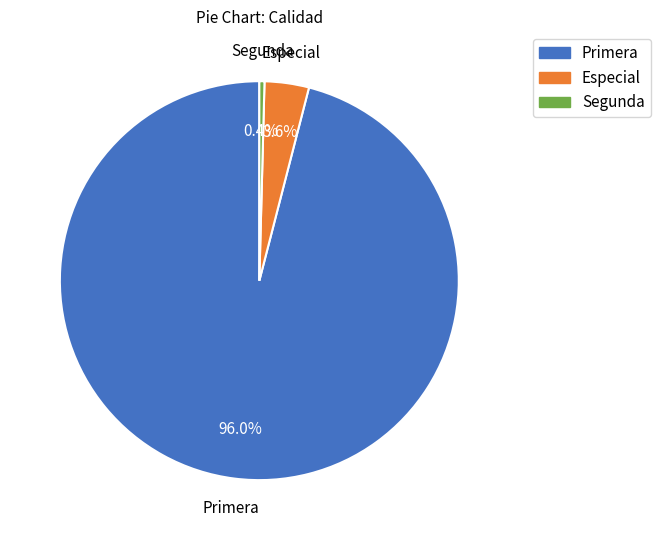

What percentage is the Primera slice, to the nearest percent?

96%